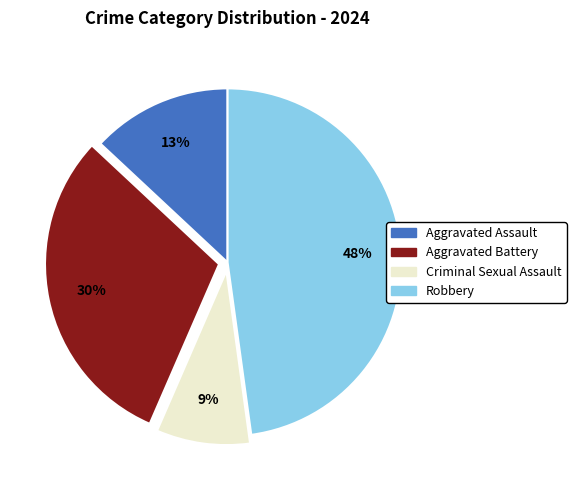

True or false: Criminal Sexual Assault accounts for 9% of the total.

True